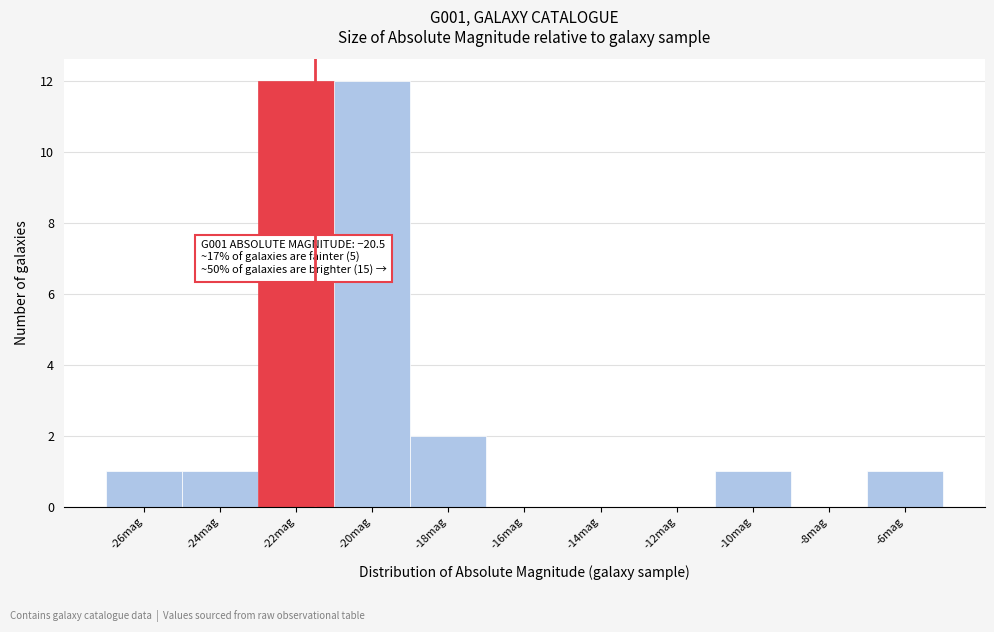

Reading left to right, what are all the values shown in this chart?

-26mag=1	-24mag=1	-22mag=12	-20mag=12	-18mag=2	-16mag=0	-14mag=0	-12mag=0	-10mag=1	-8mag=0	-6mag=1